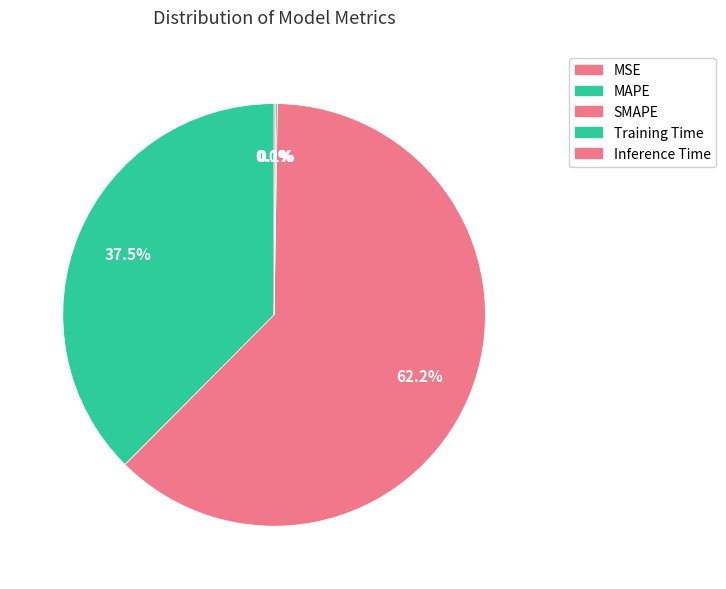

Combined, do MAPE and Inference Time account for over 50%?

No